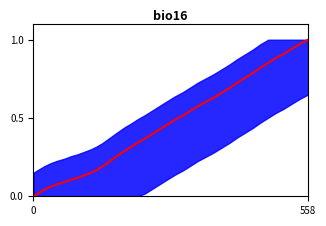

What is the value of the 4th point from the left?

0.1